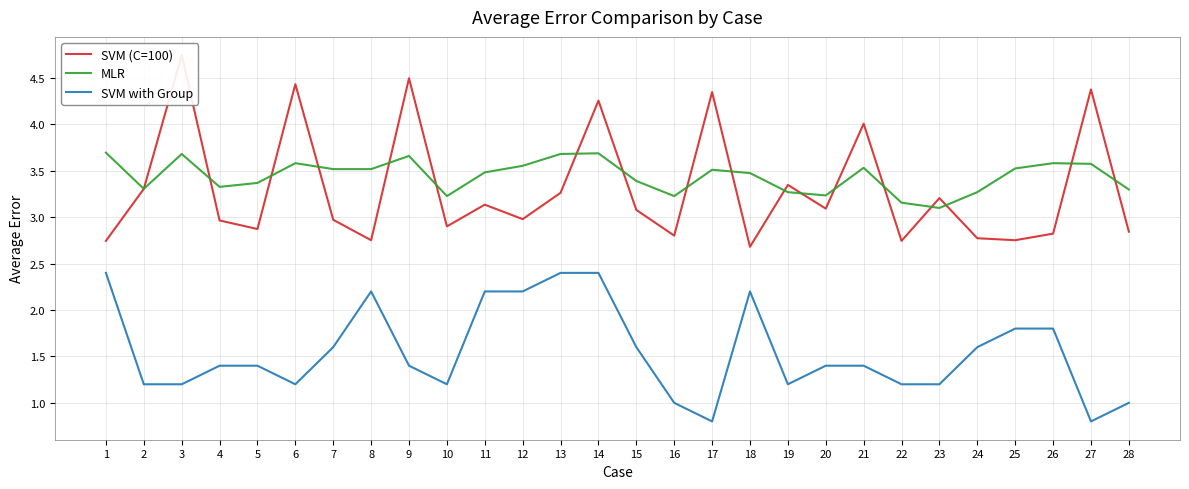

At which label does SVM (C=100) reach its minimum?

18